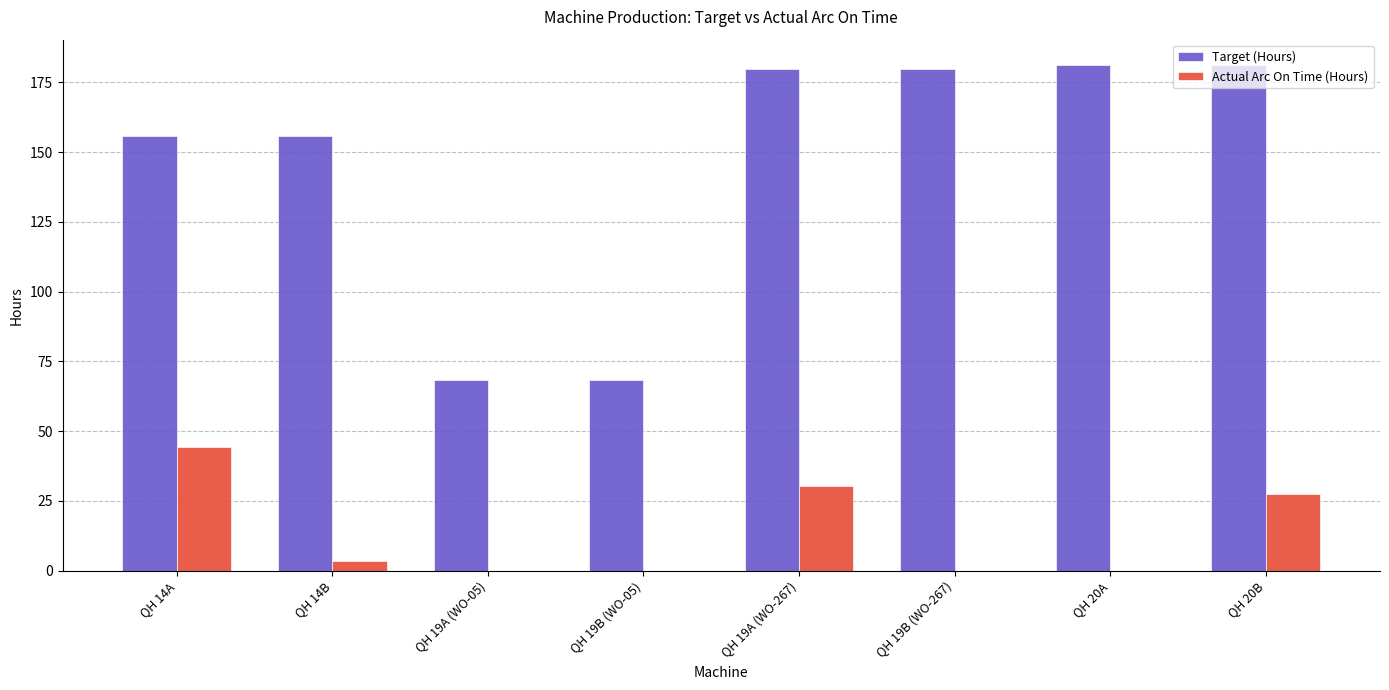

What is the total value across all series at QH 19A (WO-267)?

210.2